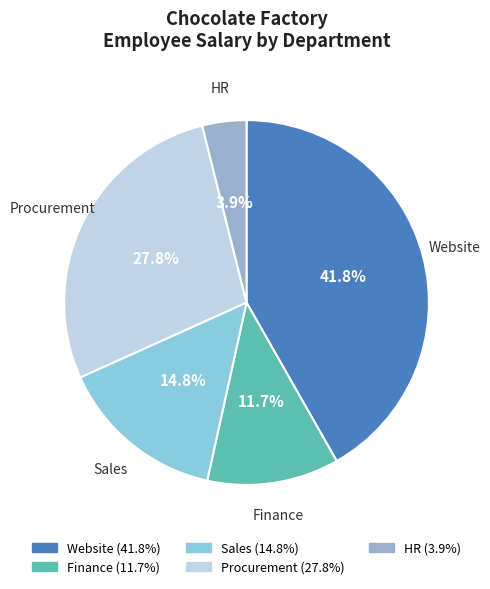

Which category has the biggest portion of the pie?

Website